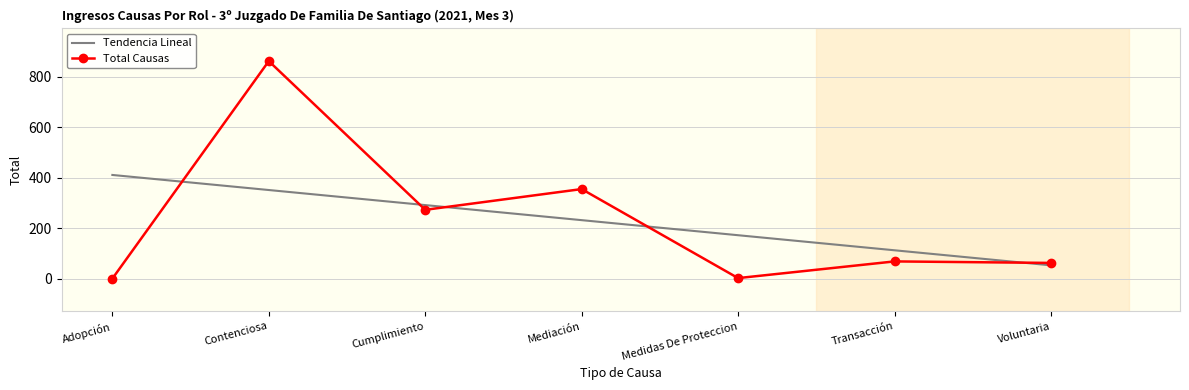

Which series changed the most between Adopción and Transacción?

Tendencia Lineal